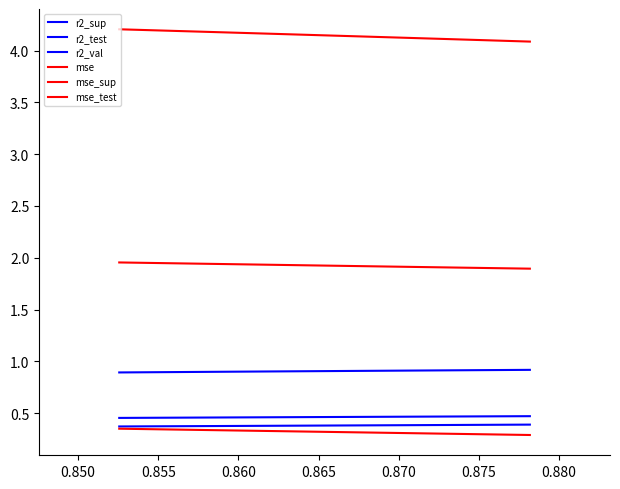

True or false: mse_test has a value of 1.0 at 0.855.

False